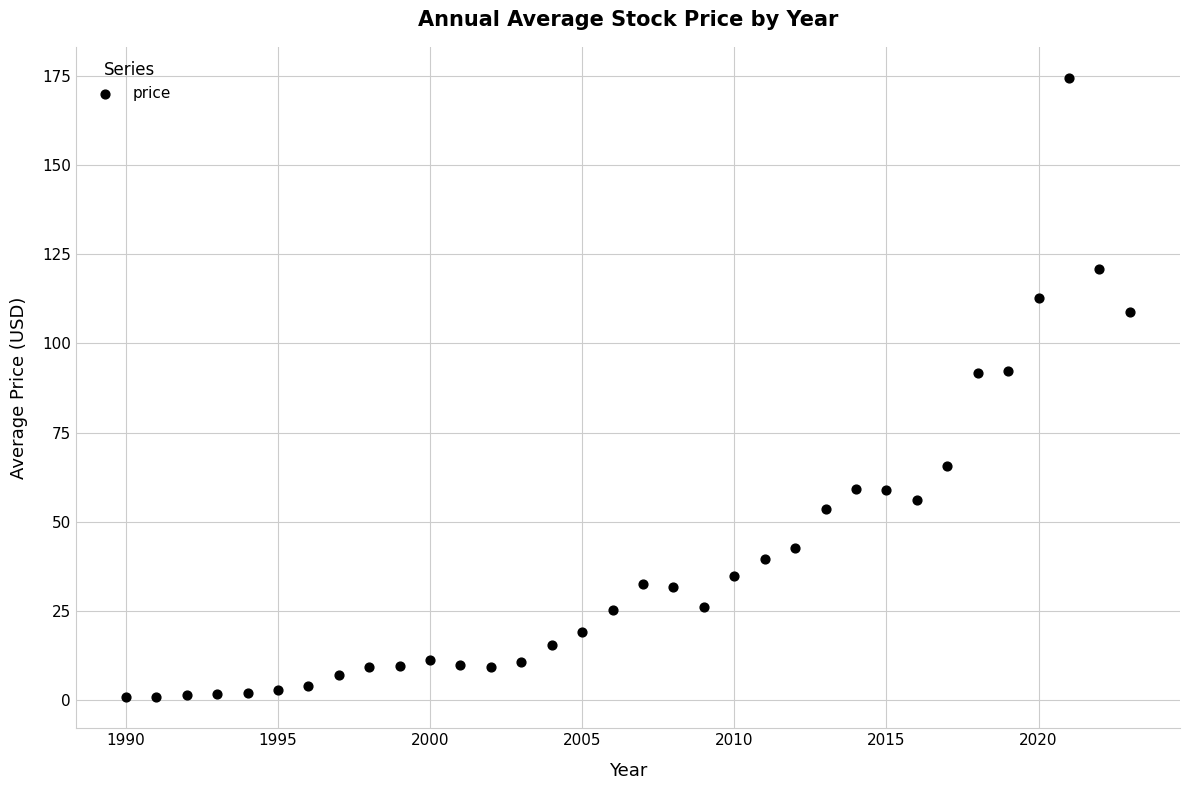

What is the range of X values (max minus min)?

33.0